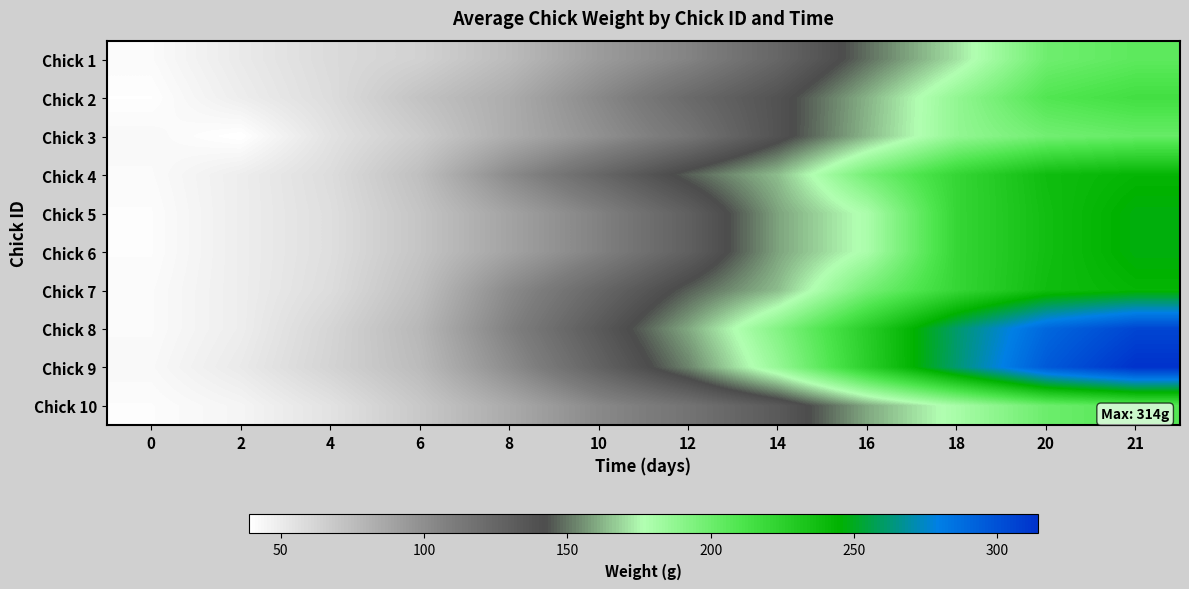

What is the spread (max minus min) of values at 6?

14